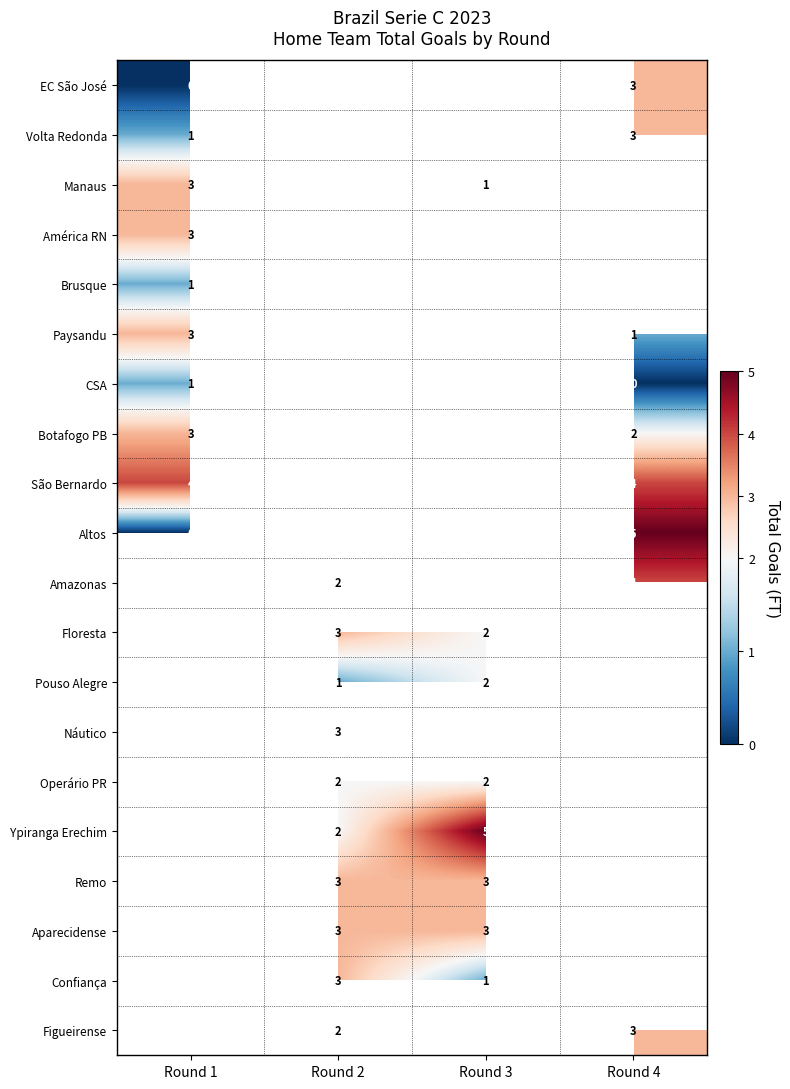

How many categories are shown in the chart?

4